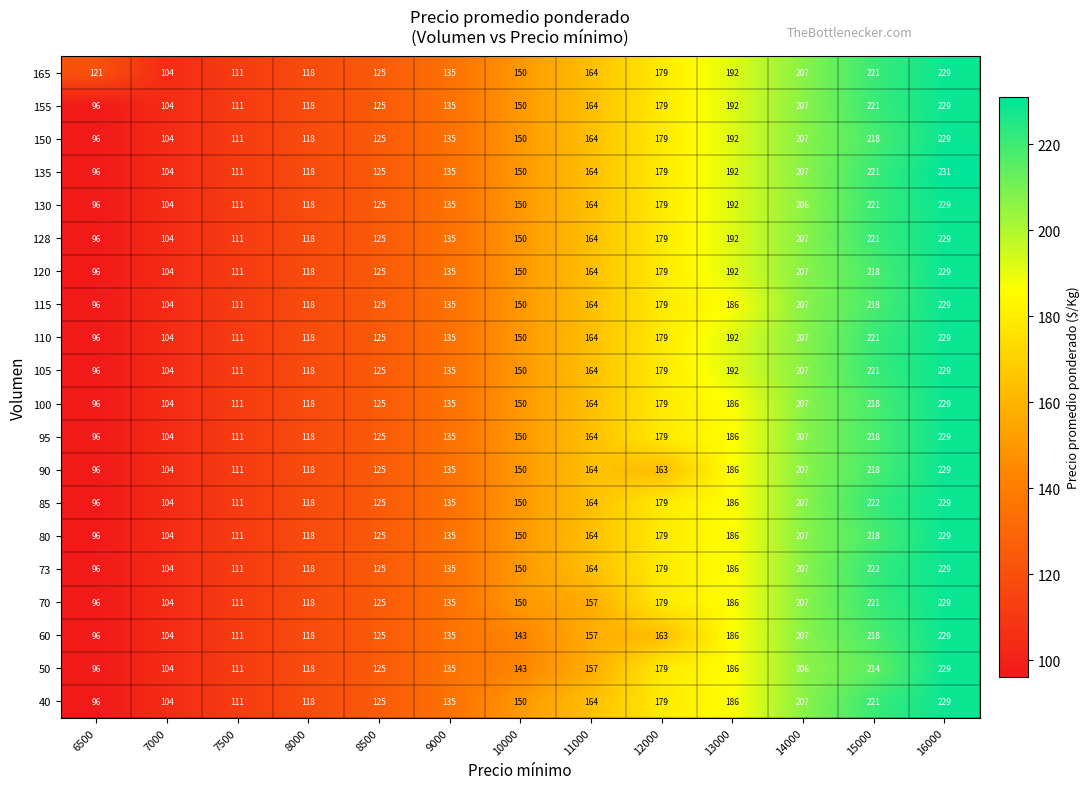

What is the greatest value displayed?

231